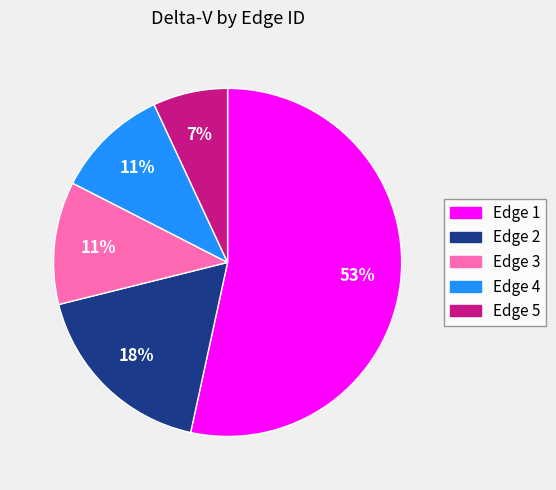

To the nearest percent, what is the difference between the Edge 2 and Edge 5 slice percentages?

11%